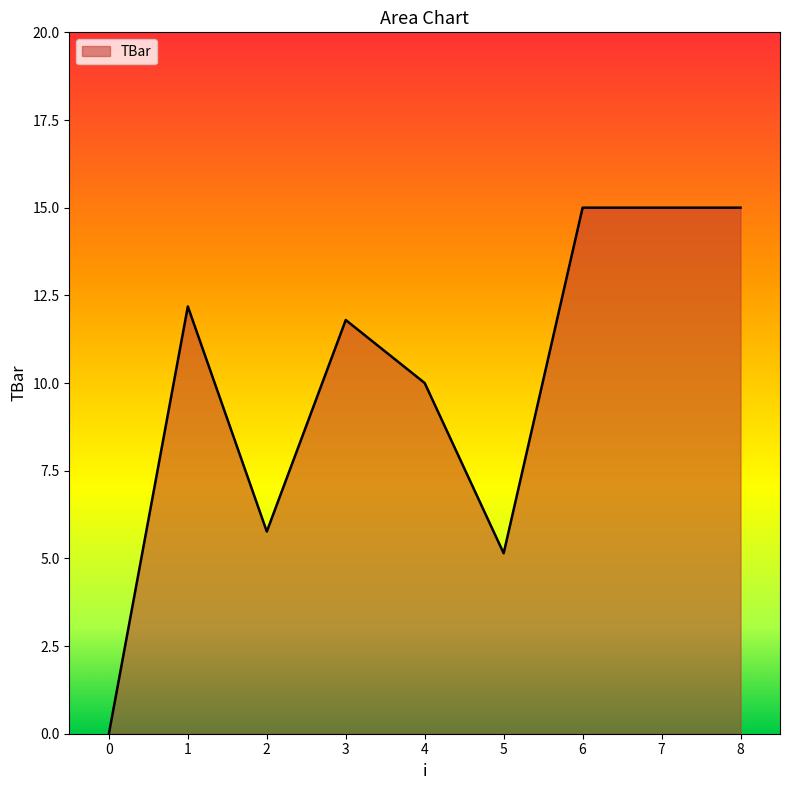

What is the change in value from 4 to 7?

+5.0